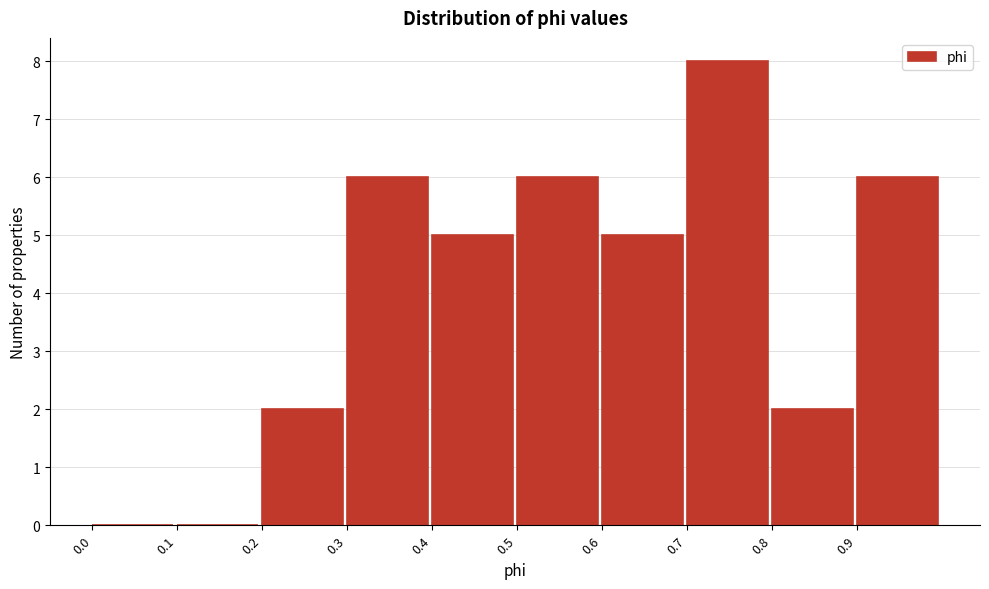

What is the height of the bar covering 0.2 to 0.3 on the x-axis? The values are not printed on the chart, so give them approximately, as read against the axis.

2